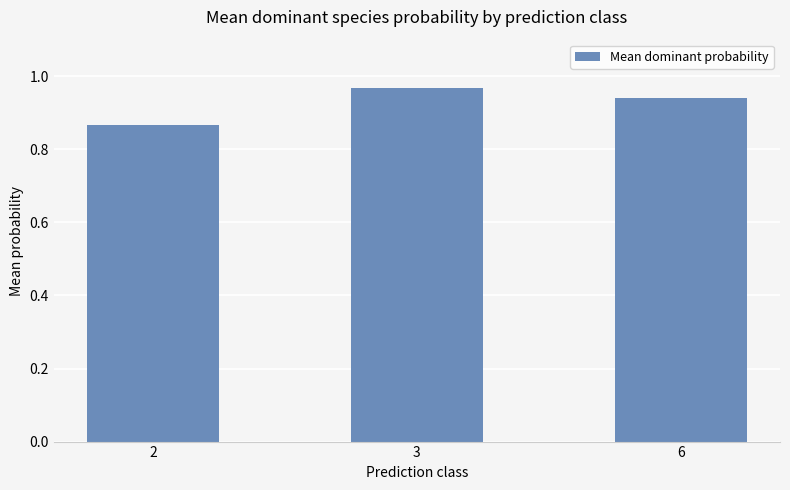

True or false: the data shows 0.4 at 3.

False